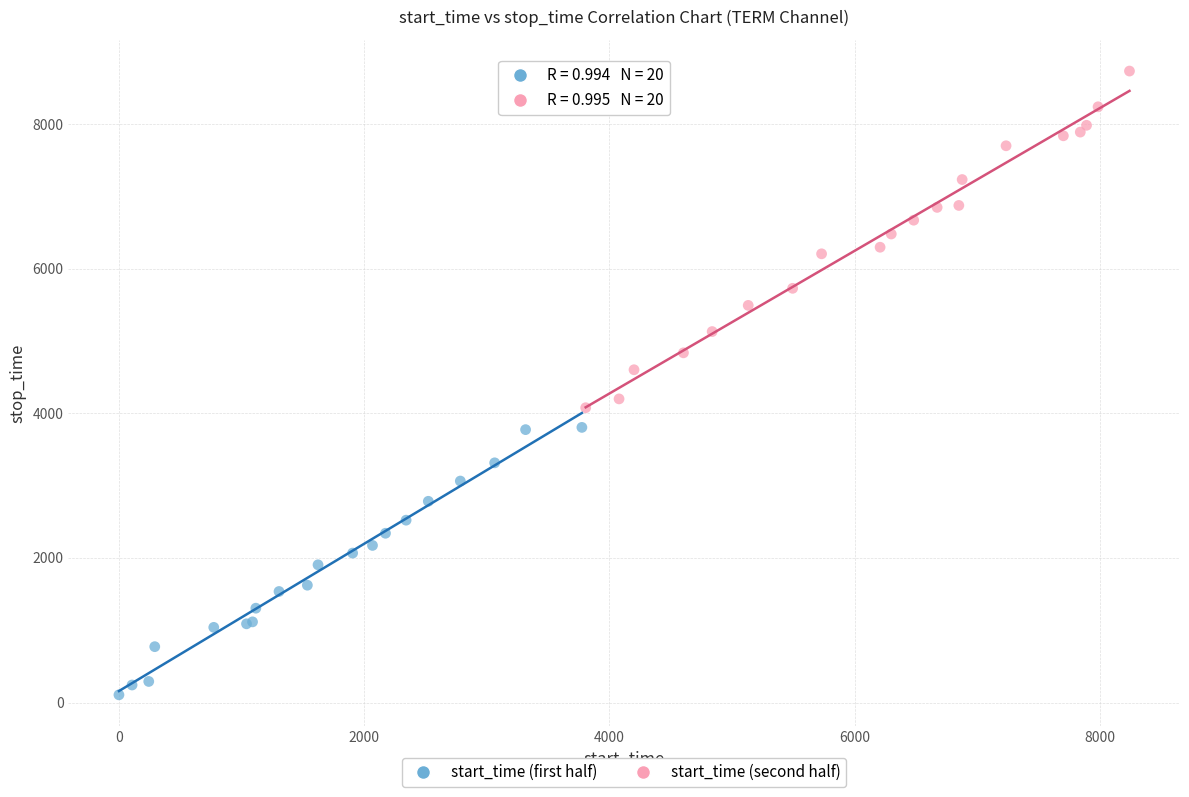

Which series reaches the minimum Y coordinate?

start_time (first half)